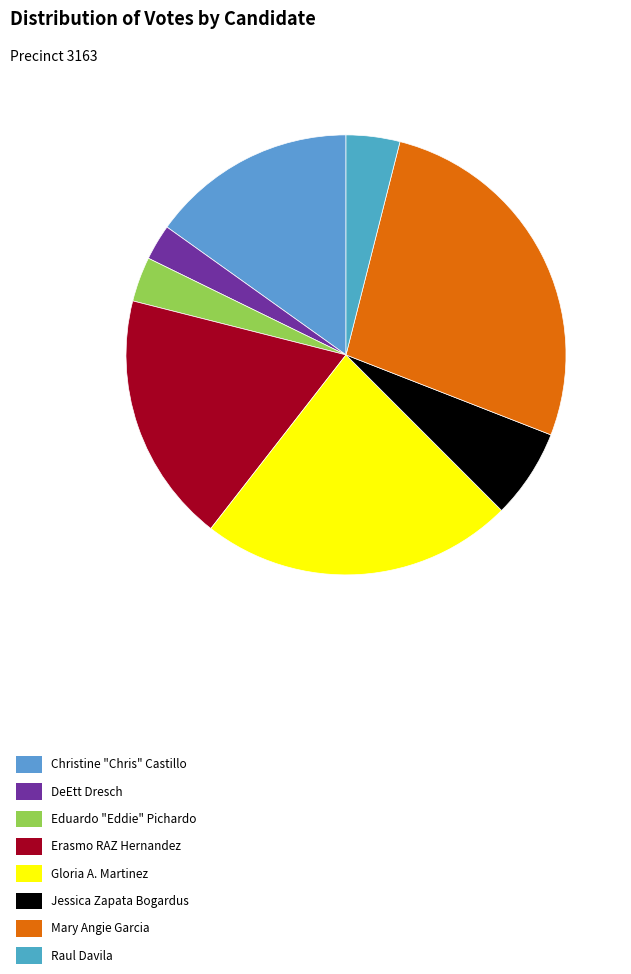

What is the change in value from Jessica Zapata Bogardus to Raul Davila?

-4